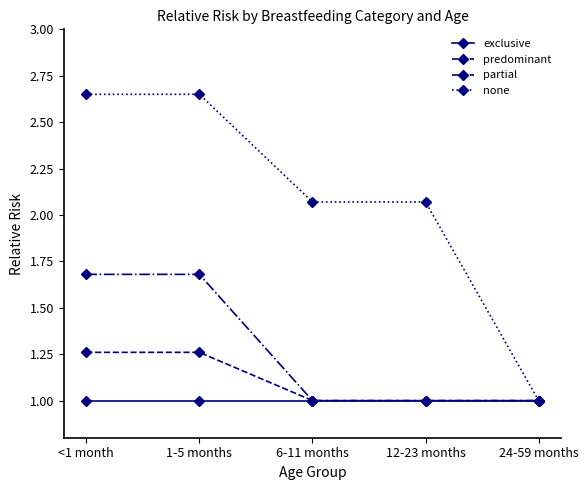

What is the smallest value displayed?

1.0